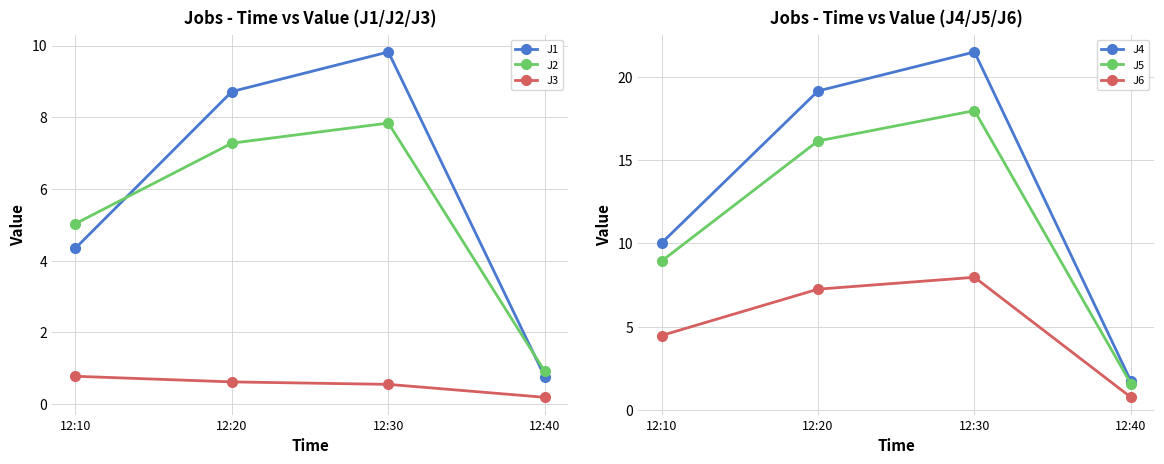

How many categories are shown in the chart?

4